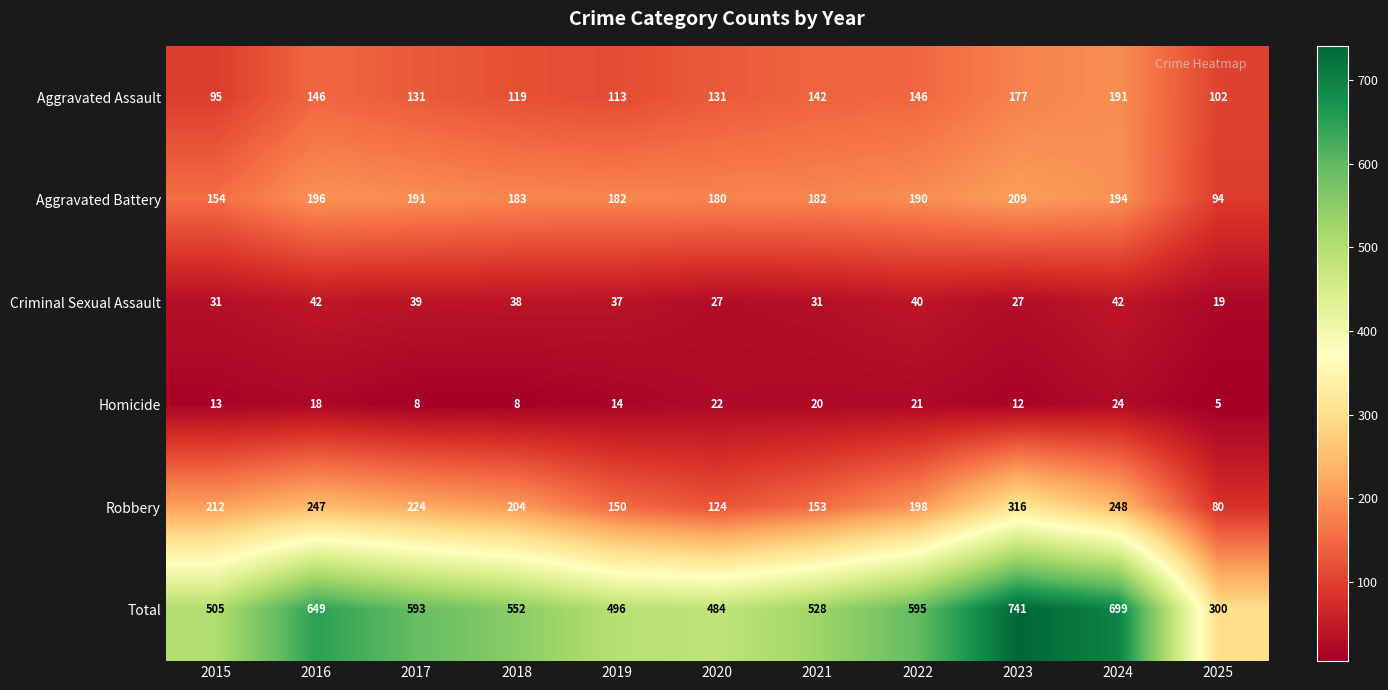

What is the smallest value displayed?

5